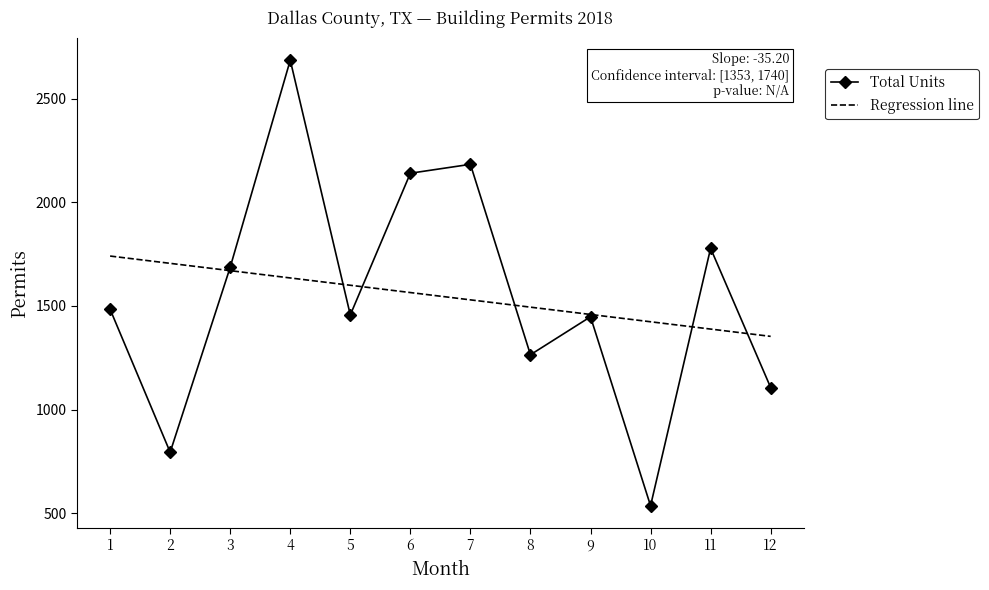

What is the total value across all series at 9?

2907.2